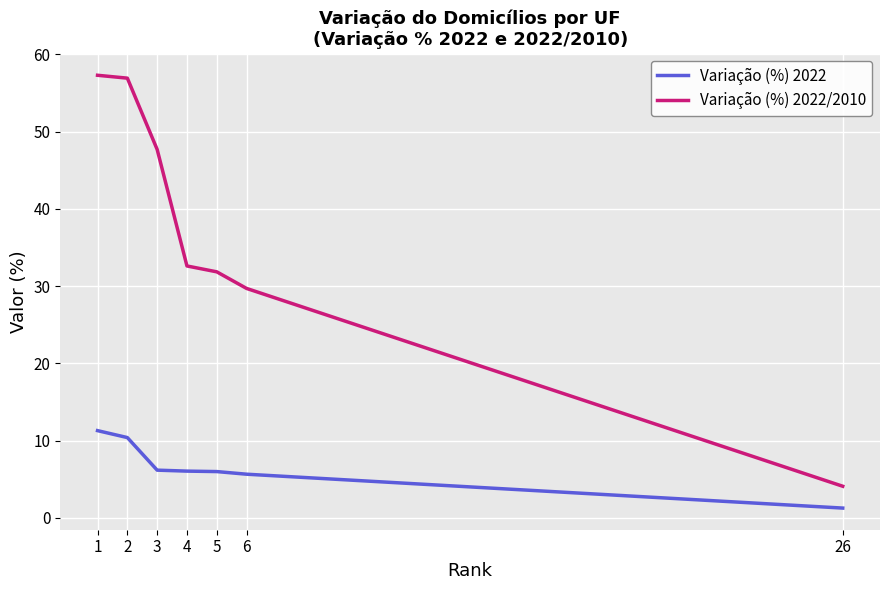

The Variação (%) 2022/2010 series shows 56.9 at 2. True or false?

True